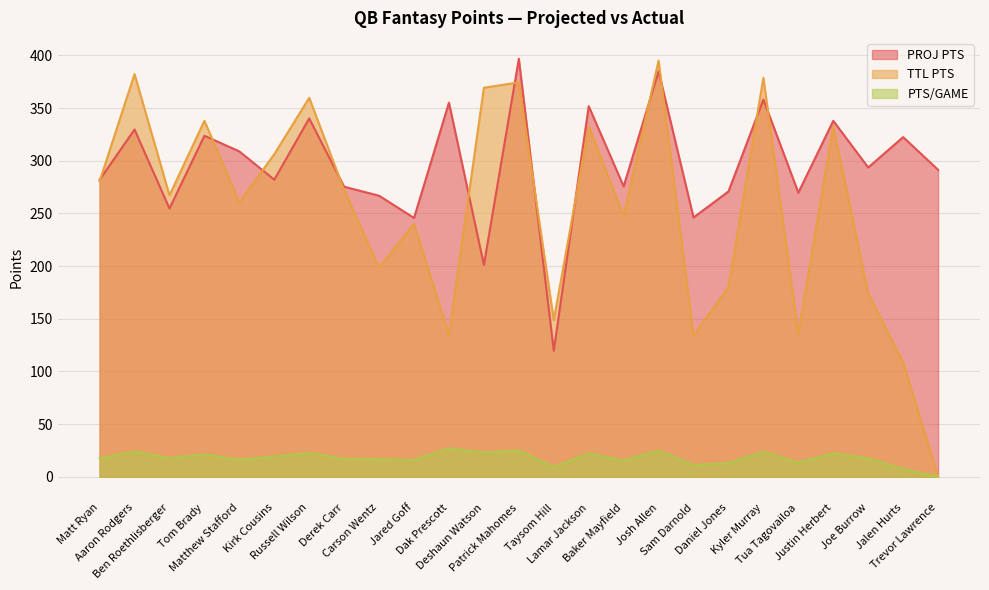

What are all the series names shown in the legend?

PROJ PTS, TTL PTS, PTS/GAME